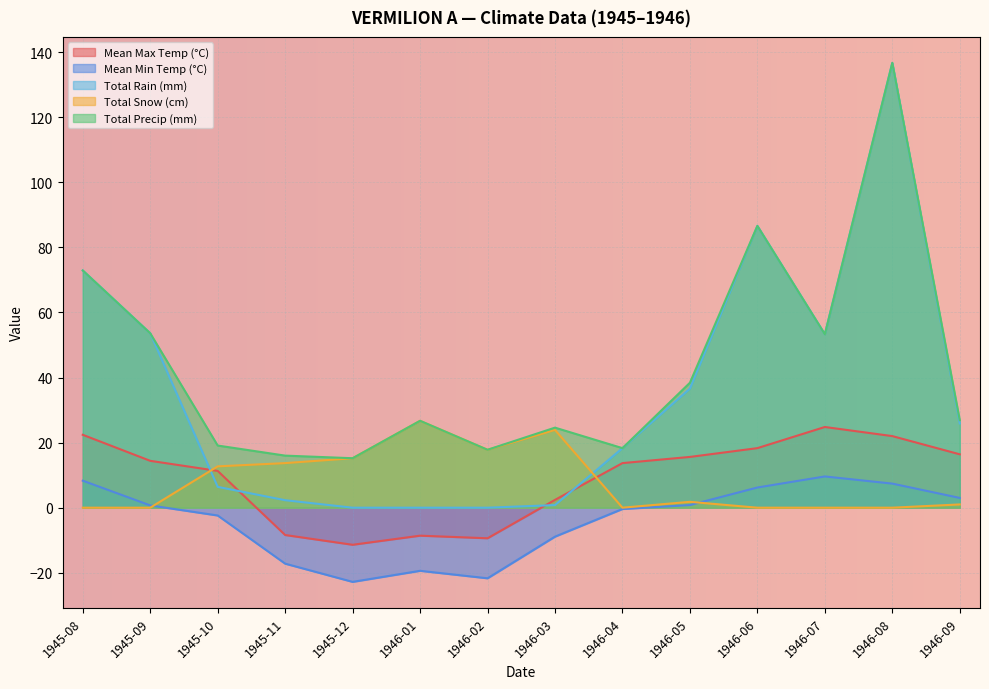

What is the spread (max minus min) of values at 1946-09?

25.9